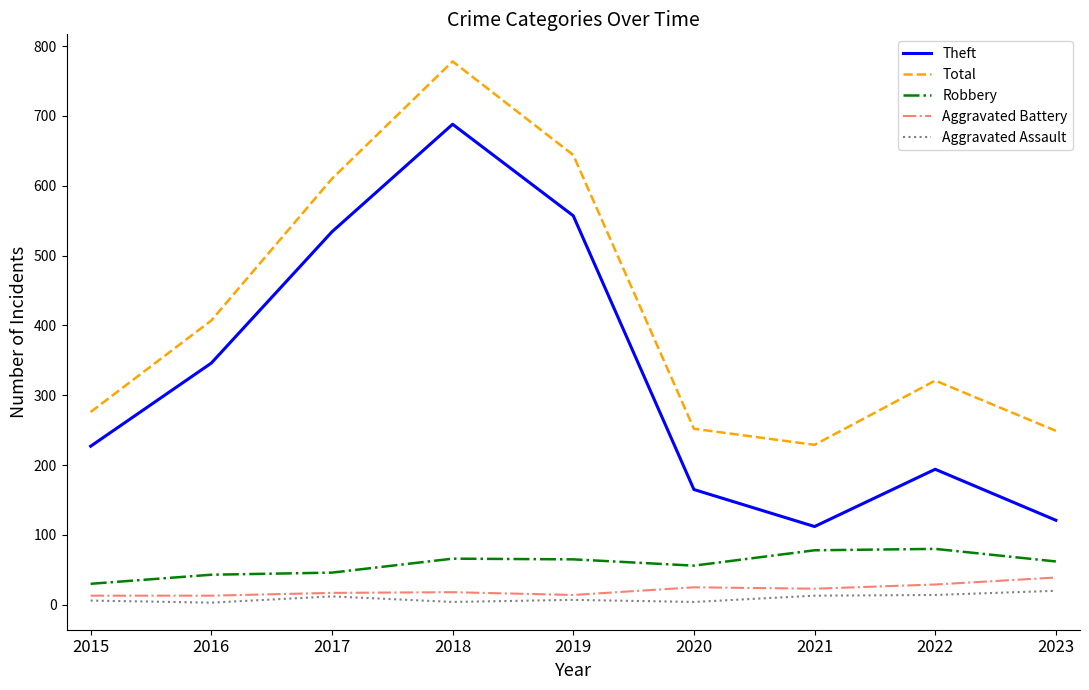

What is the difference between the highest and lowest values at 2019?

637